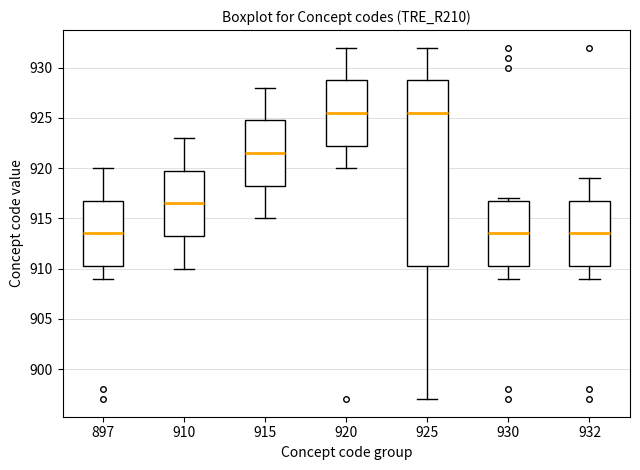

Where does the upper whisker of the box at x = 925 end on the y-axis? The values are not printed on the chart, so give them approximately, as read against the axis.

932.0